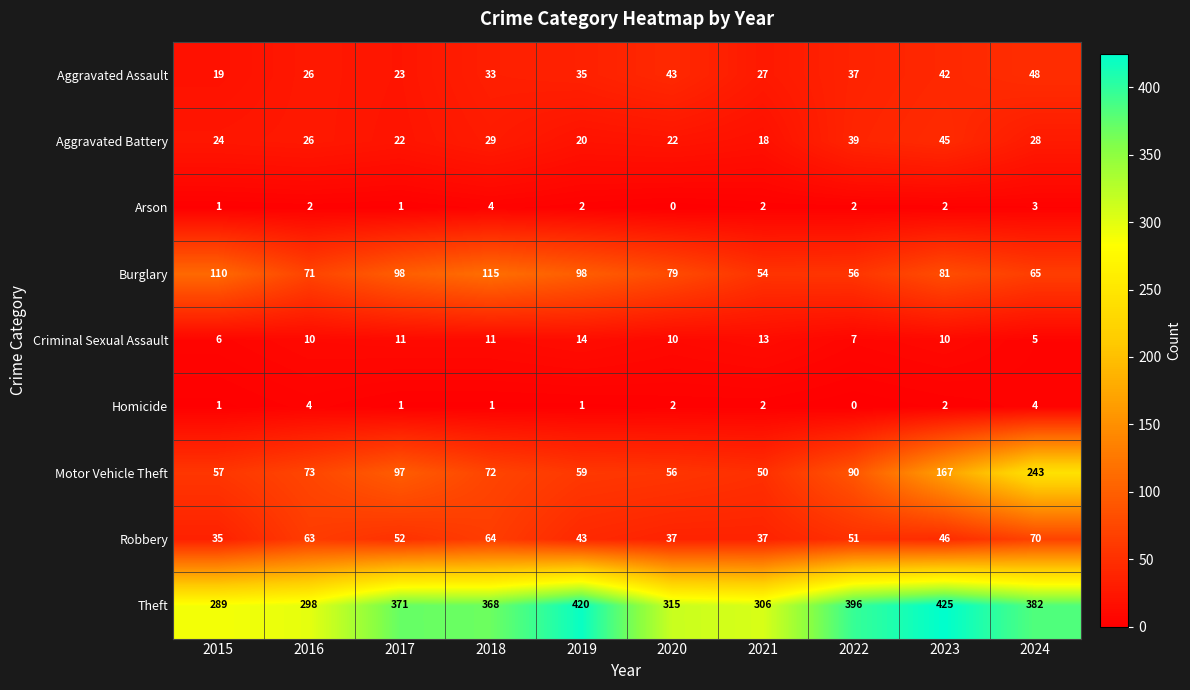

What is the spread (max minus min) of values at 2020?

315